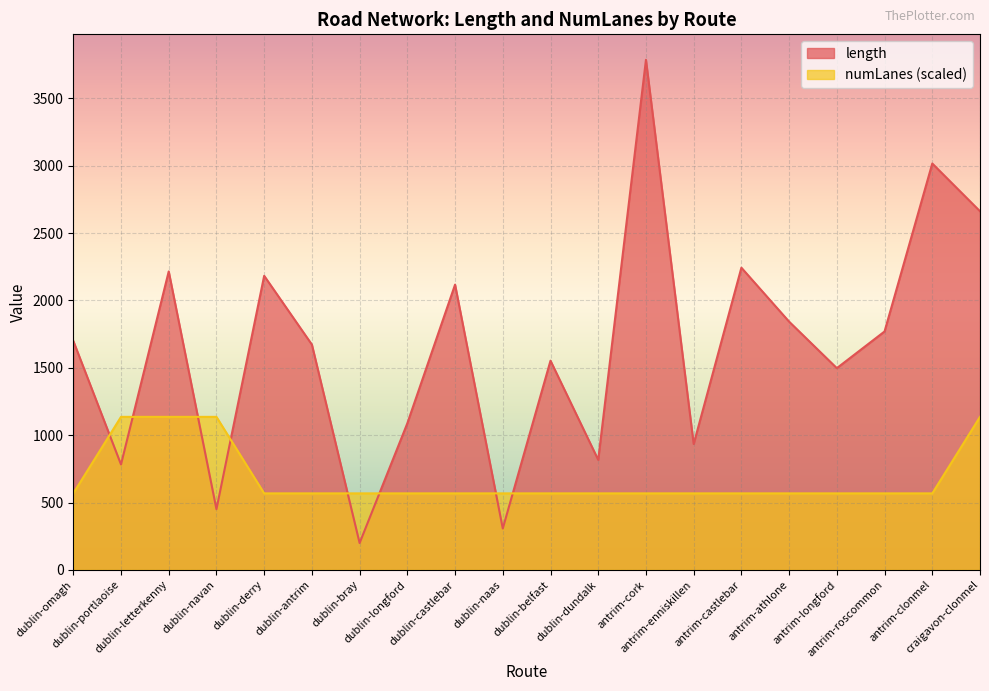

What is the smallest value displayed?

199.3